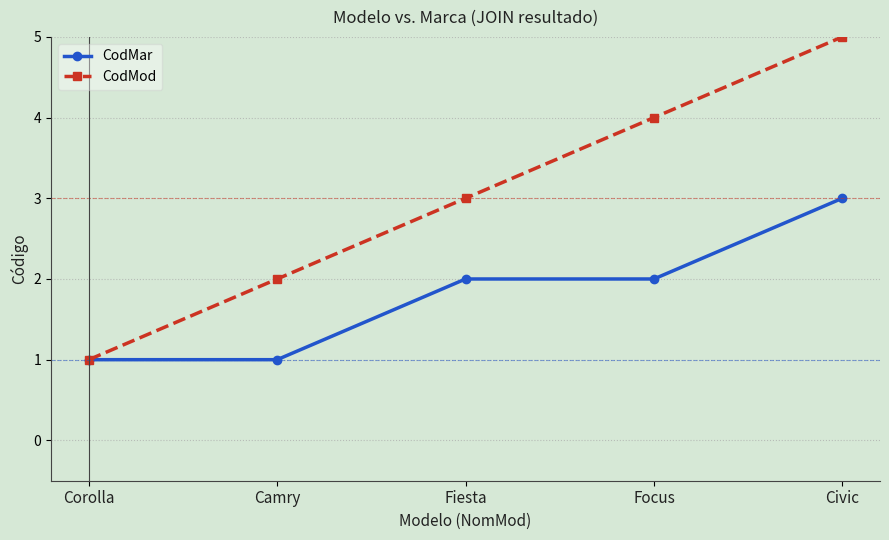

What is the difference between the highest and lowest values at Focus?

2